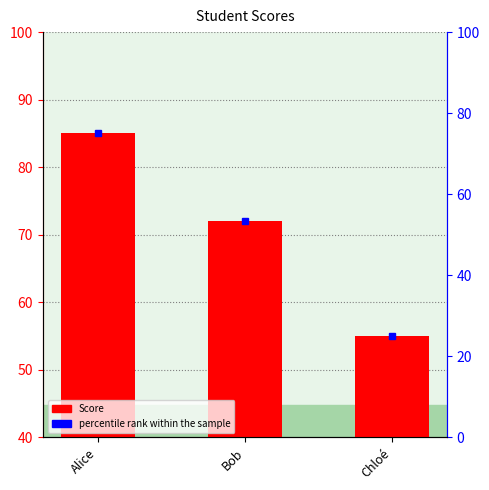

What is the label of the 3rd bar from the right?

Alice